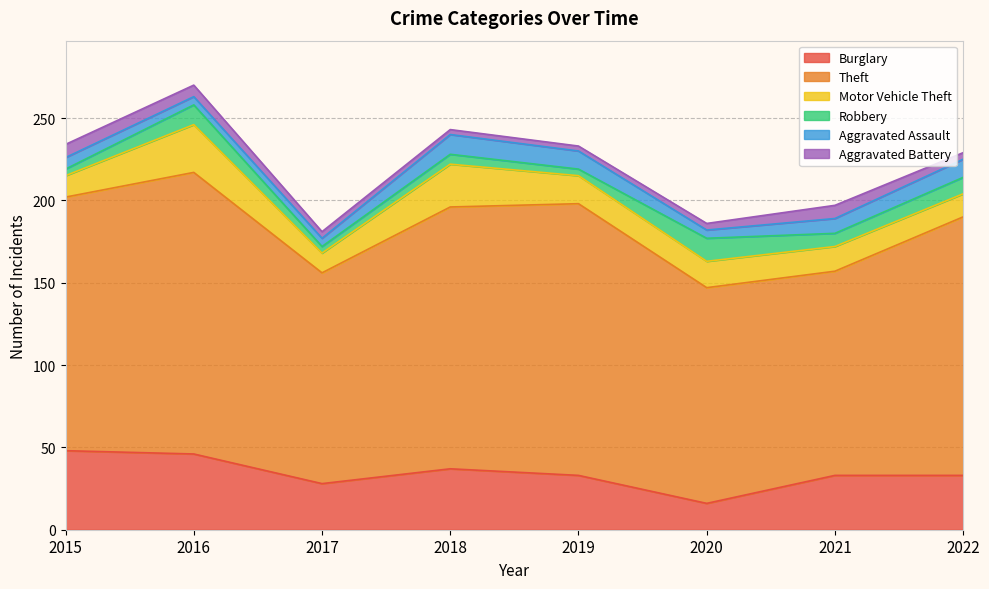

What is the greatest value displayed?

171